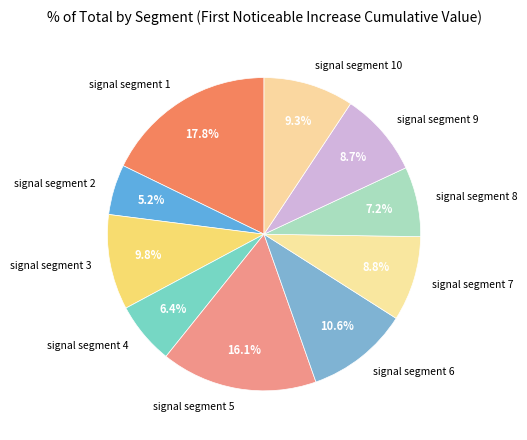

What is the smallest slice in the pie chart?

signal segment 2